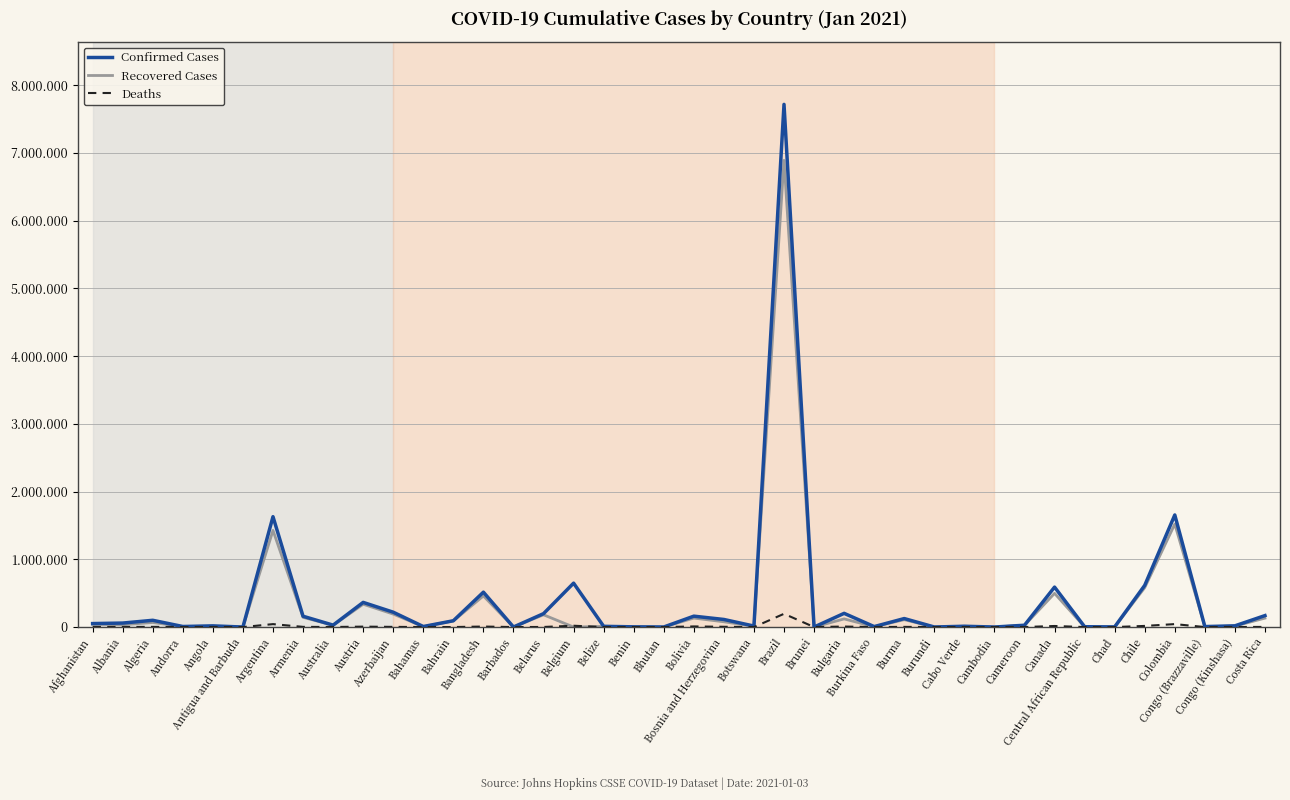

Which series has the largest range (max minus min)?

Confirmed Cases